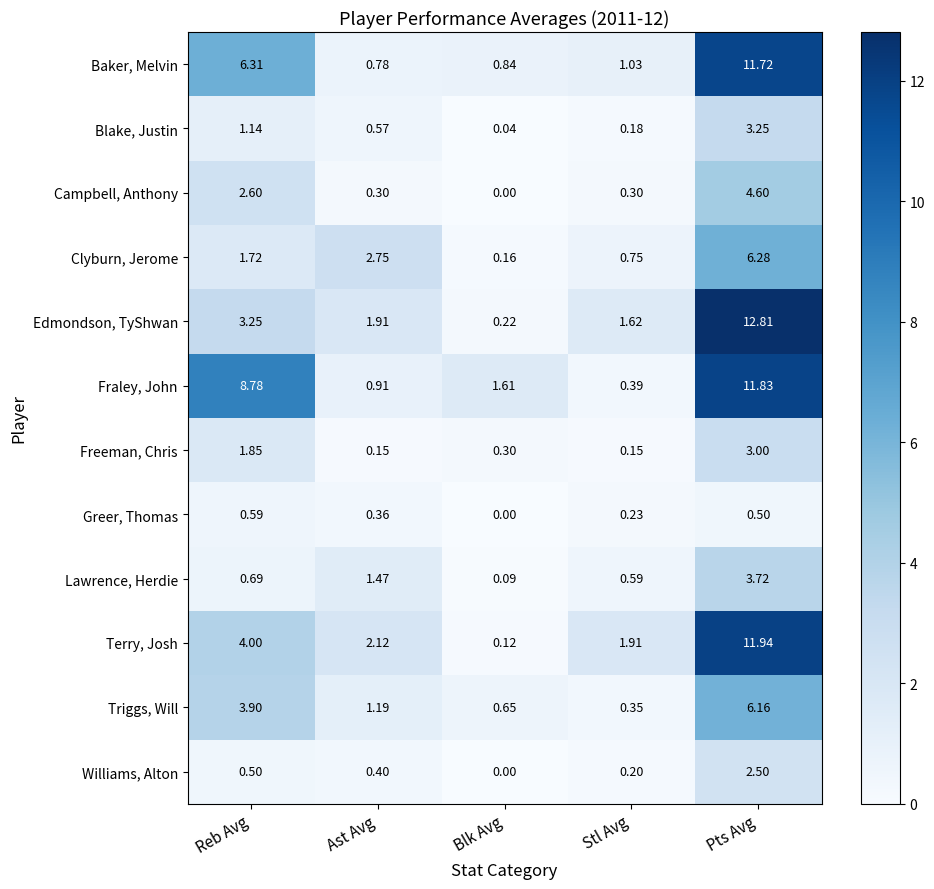

At Reb Avg, list the series in order from largest to smallest.

Fraley, John, Baker, Melvin, Terry, Josh, Triggs, Will, Edmondson, TyShwan, Campbell, Anthony, Freeman, Chris, Clyburn, Jerome, Blake, Justin, Lawrence, Herdie, Greer, Thomas, Williams, Alton